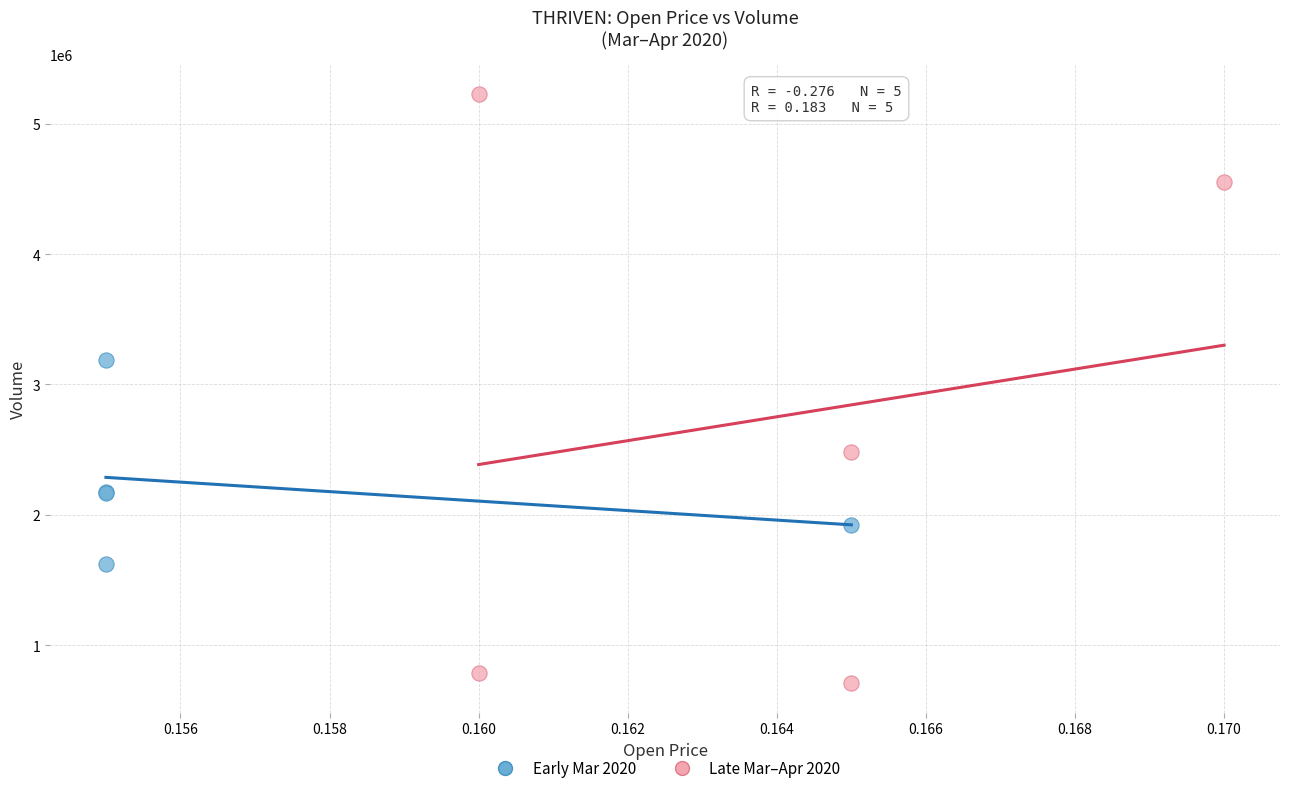

Which series reaches the maximum Y coordinate?

Late Mar–Apr 2020